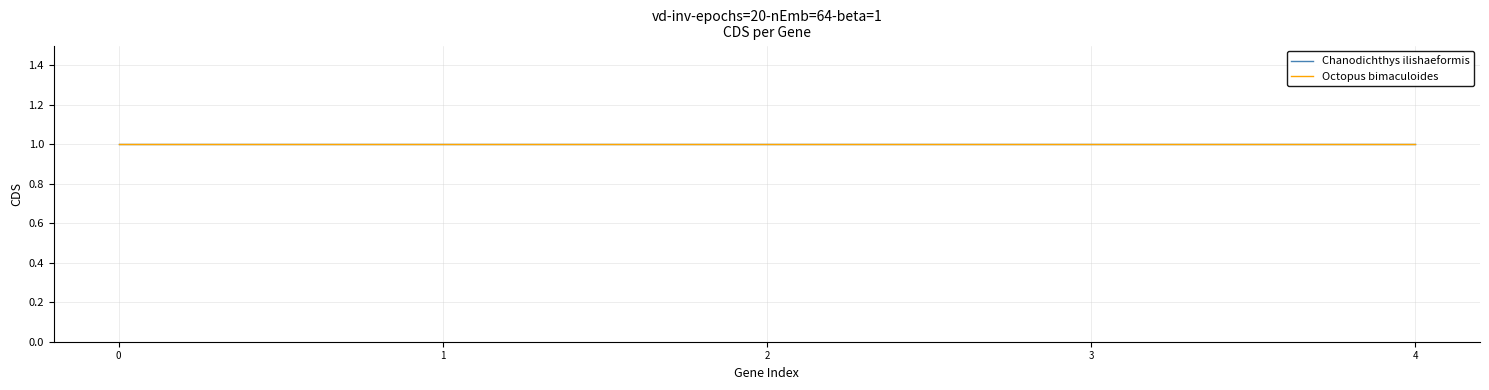

True or false: Octopus bimaculoides and Chanodichthys ilishaeformis intersect in this chart.

False